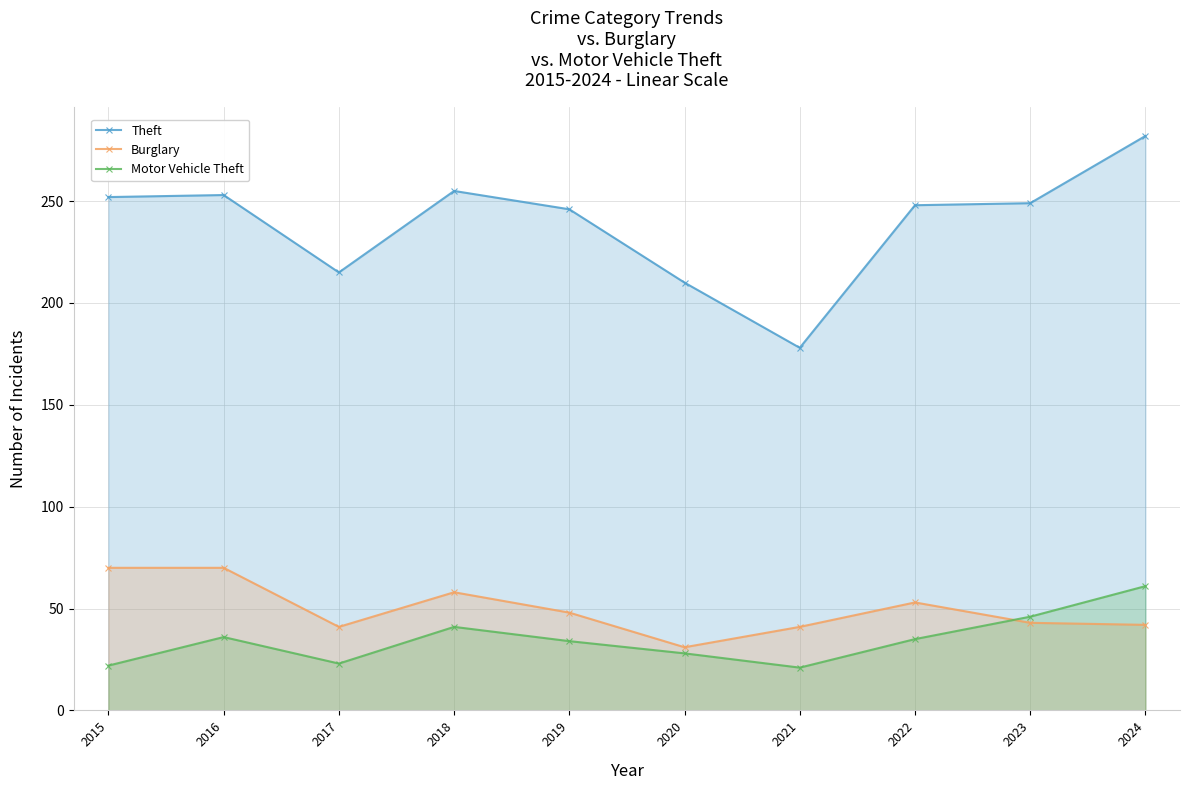

True or false: Theft has more than 1 interior local peaks.

True